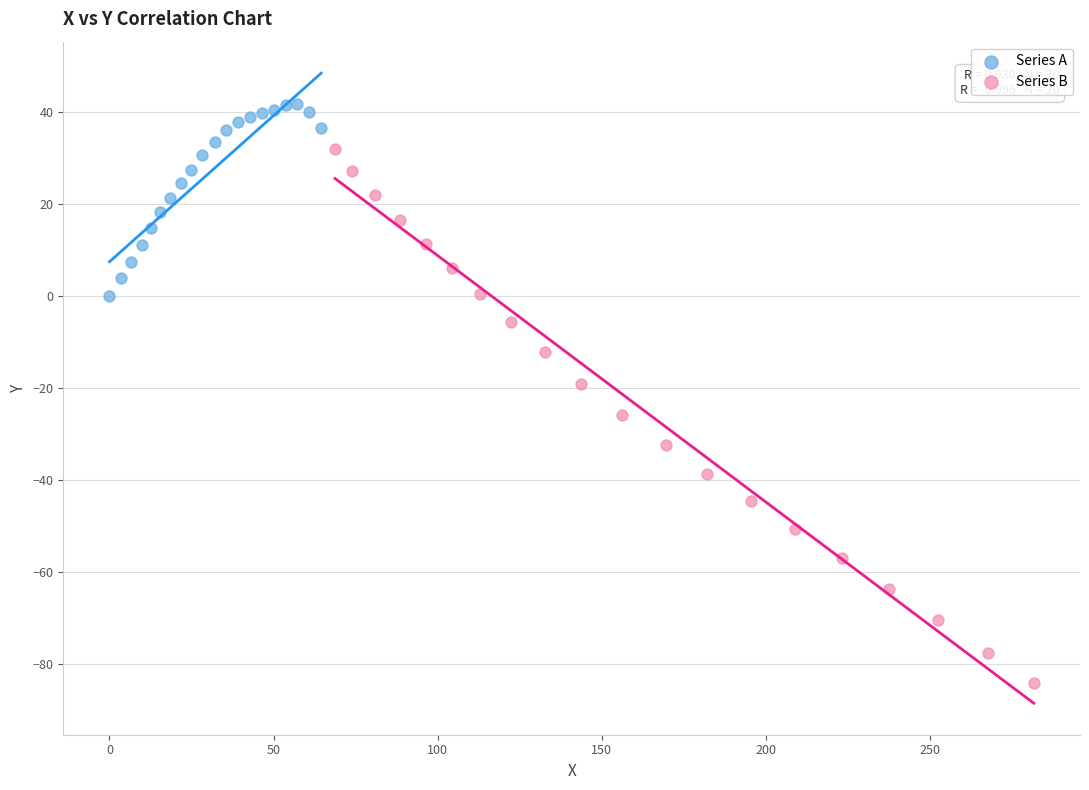

Which series reaches the minimum Y coordinate?

Series B